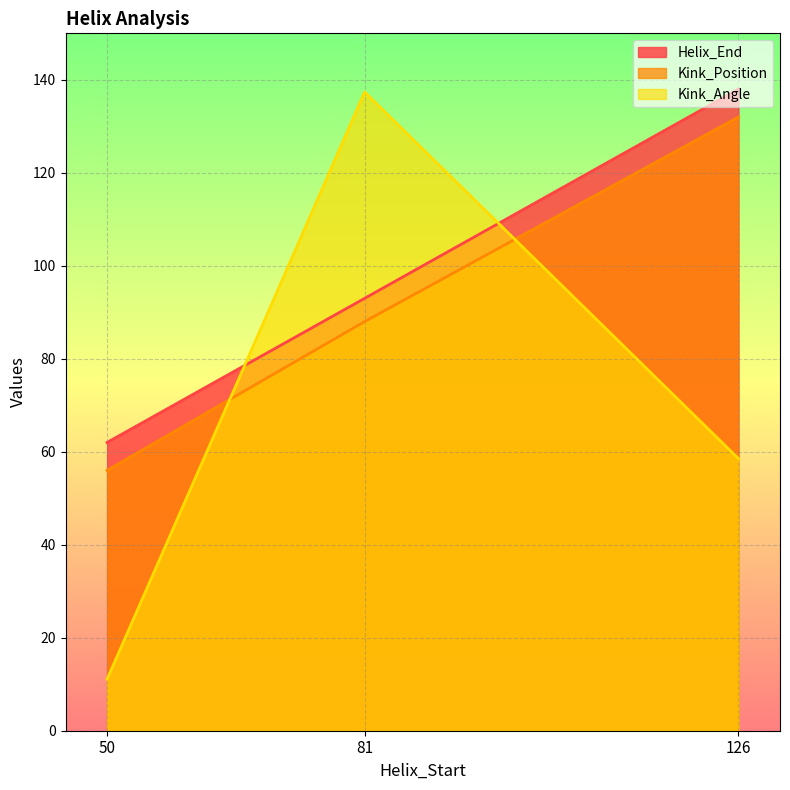

What is the total value across all series at 126?

328.5